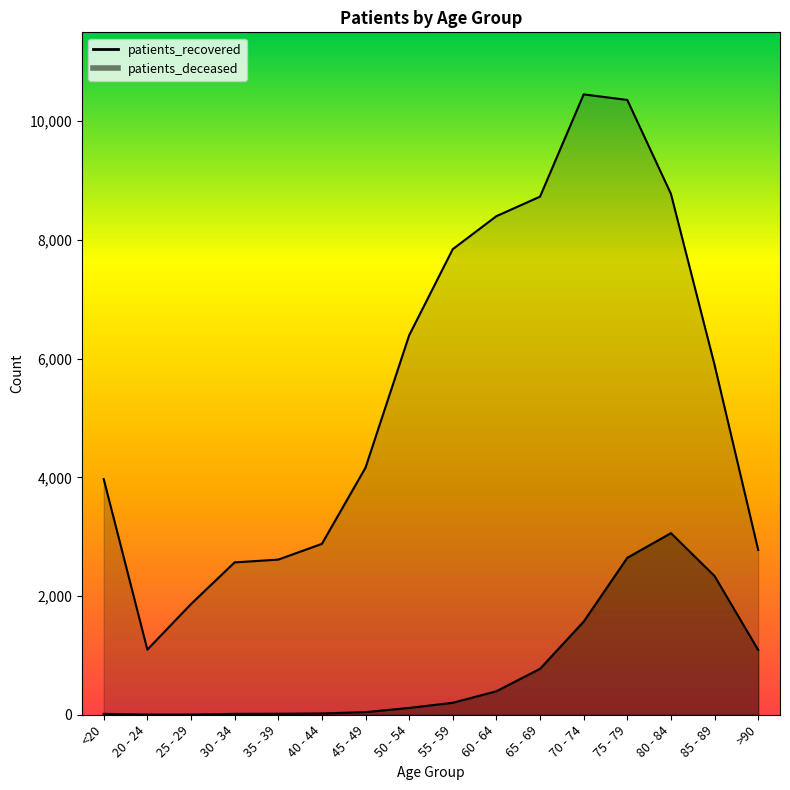

Which series changed the most between 55 - 59 and 75 - 79?

patients_recovered